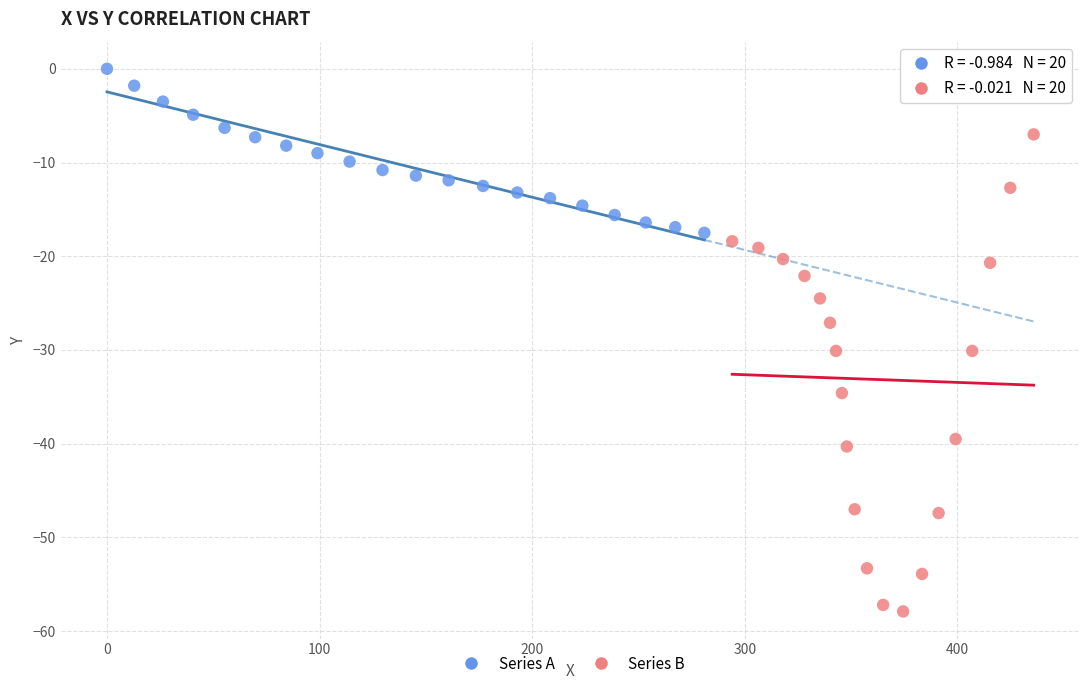

What are all the series names shown in the legend?

Series A, Series B